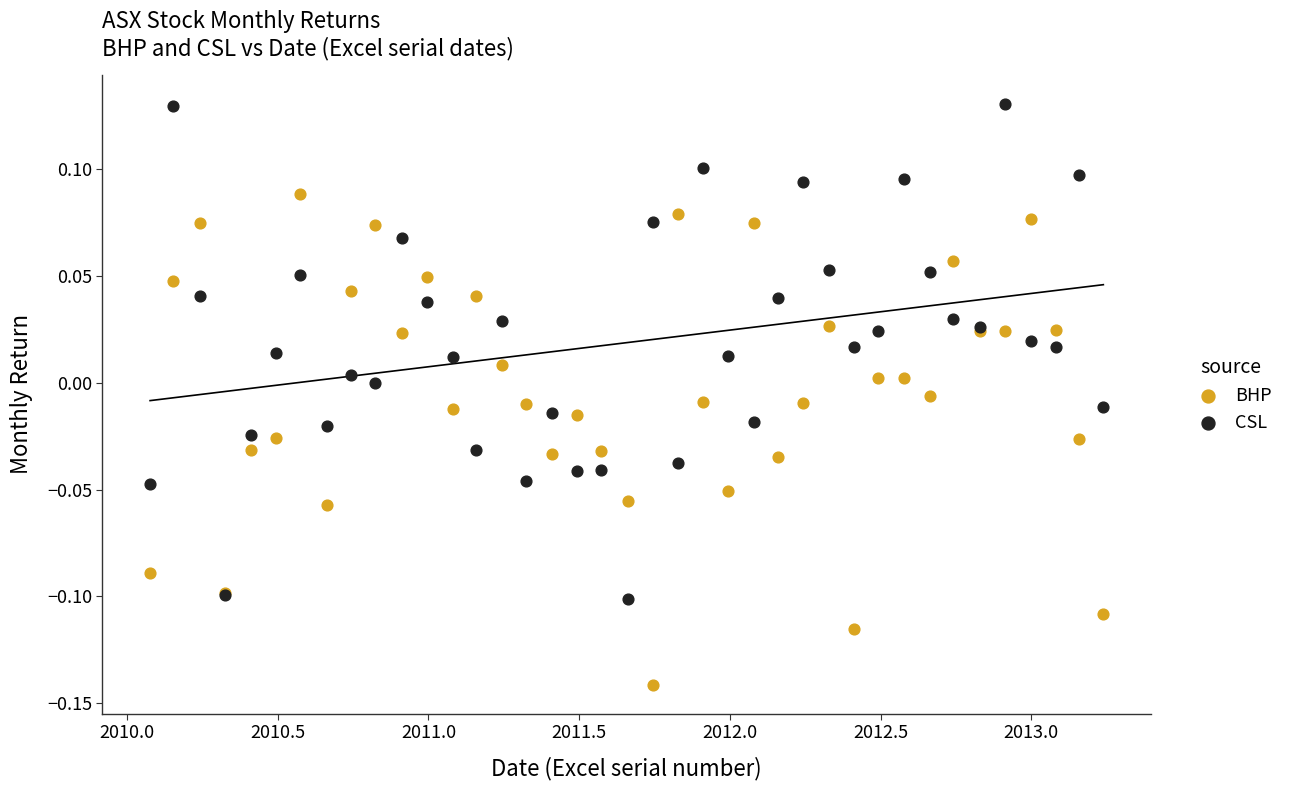

Which series reaches the maximum Y coordinate?

CSL